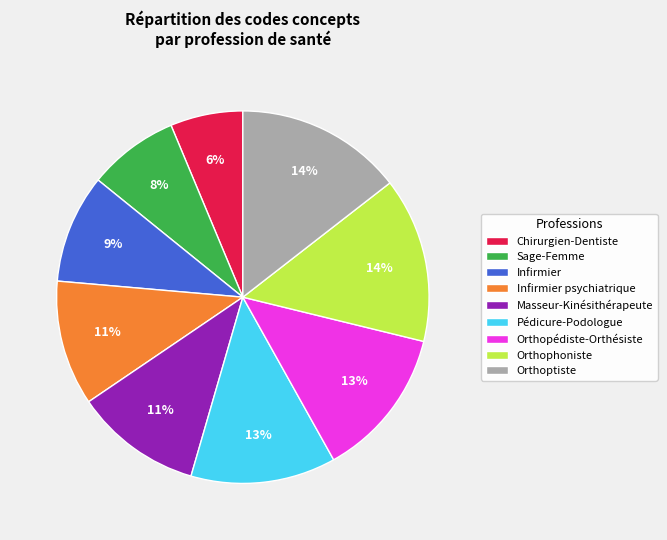

How many slices are in this pie chart?

9